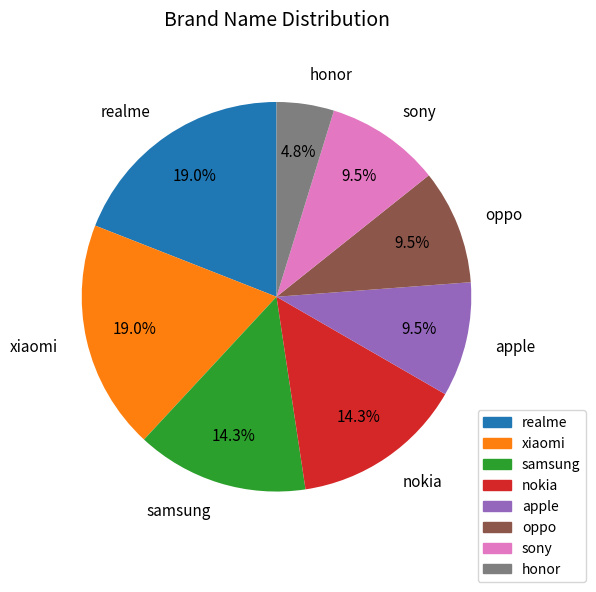

Is there any slice that represents more than half of the pie?

No